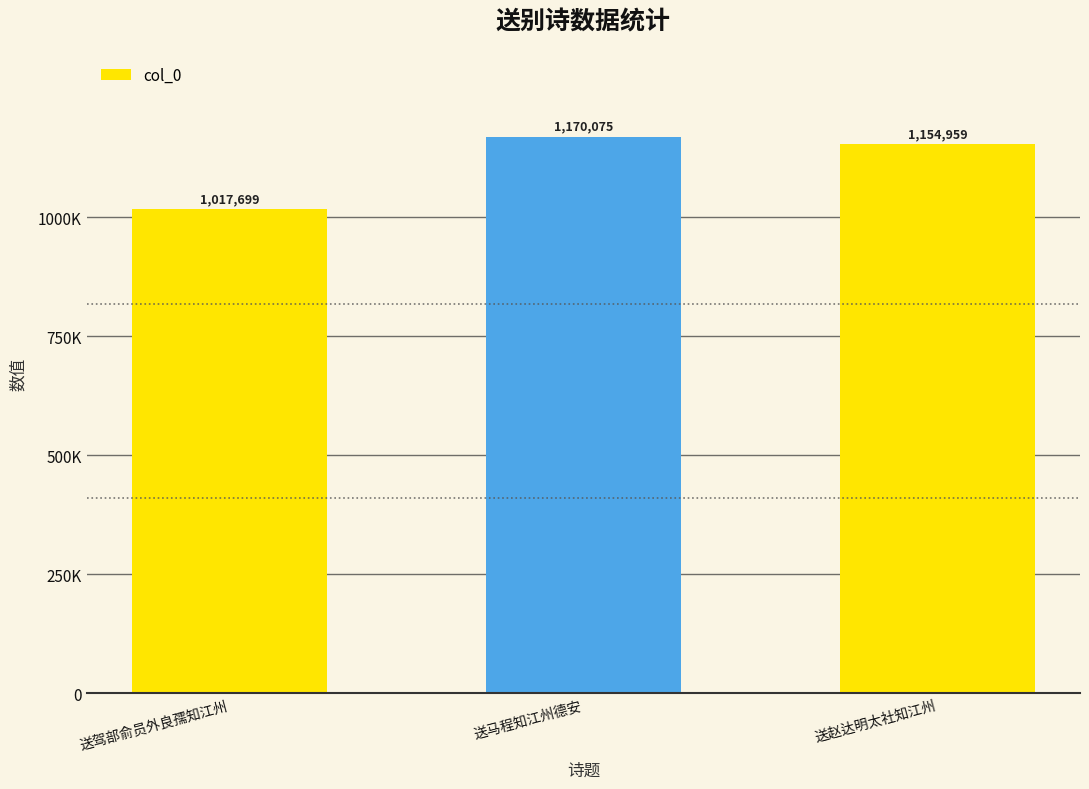

Count the number of data series in this chart.

1